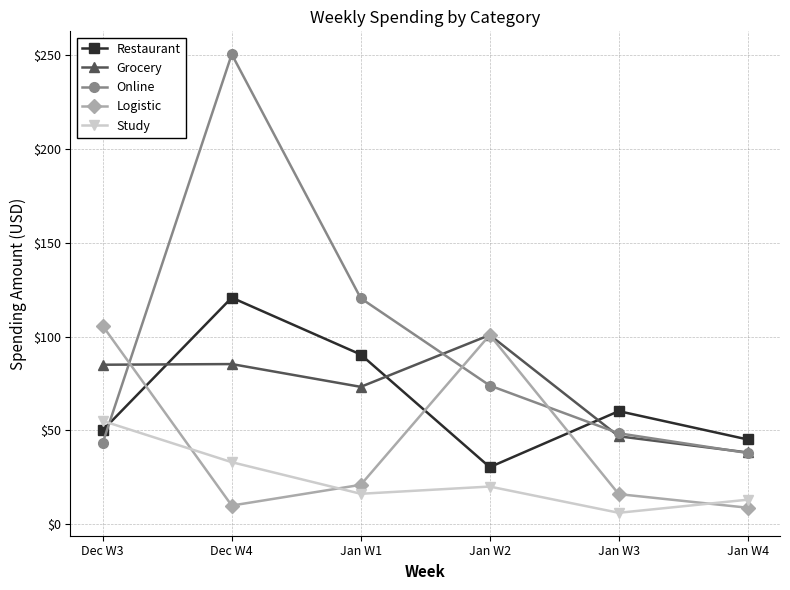

At which label does Restaurant first exceed 60?

Dec W4